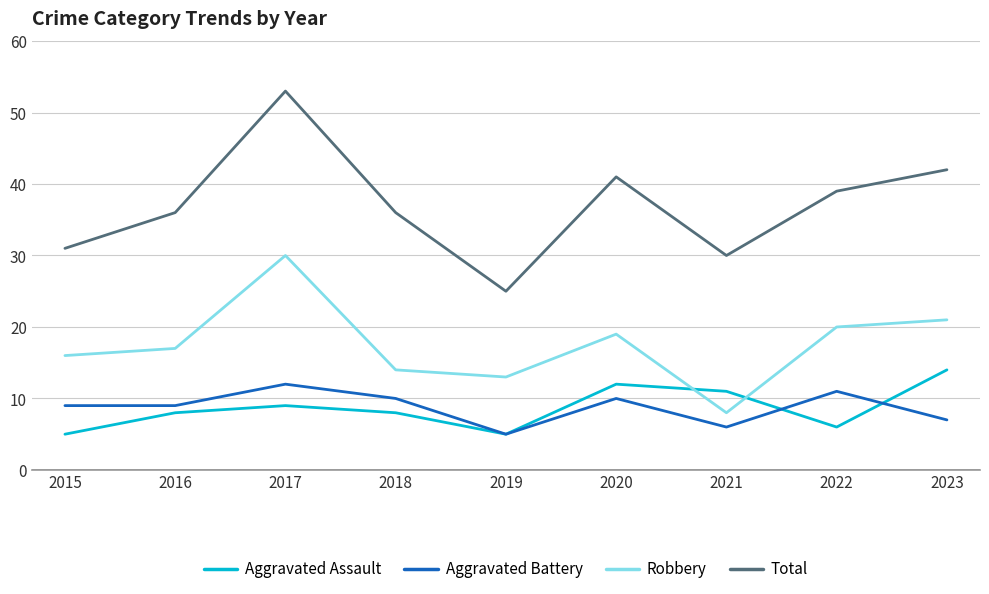

Between 2017 and 2020, which series saw the biggest shift?

Total